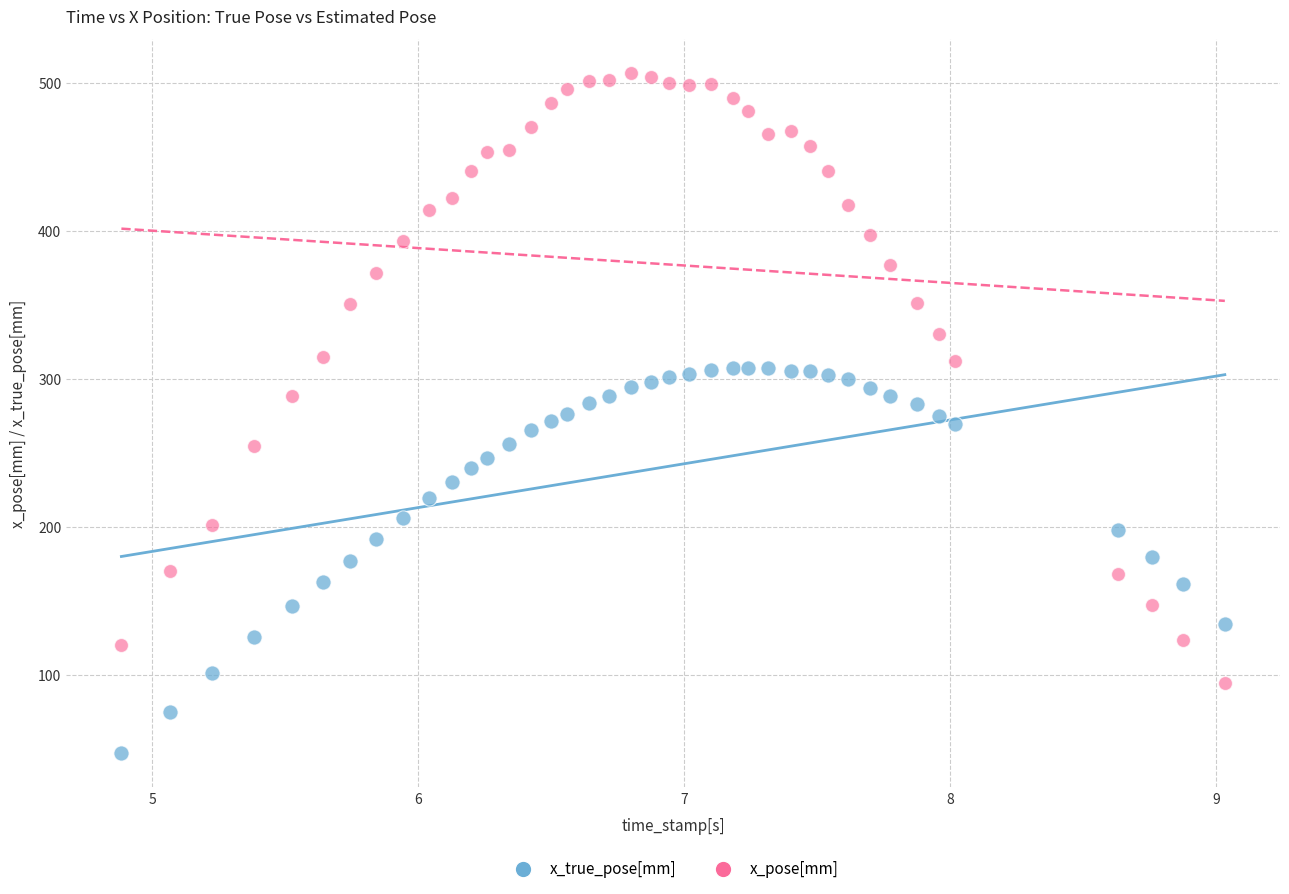

What are all the series names shown in the legend?

x_true_pose[mm], x_pose[mm]